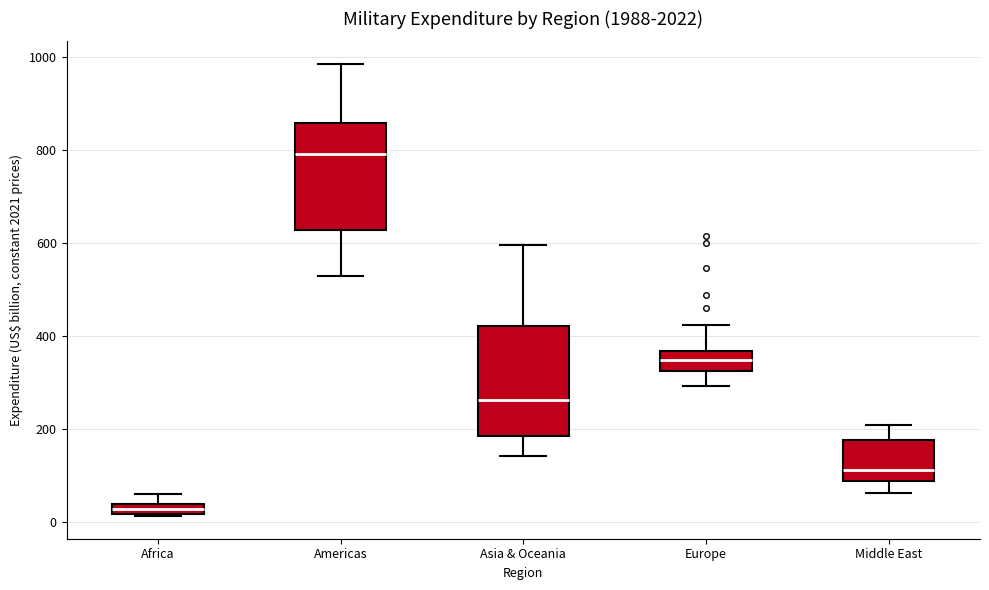

Which box's median line is the highest?

Americas